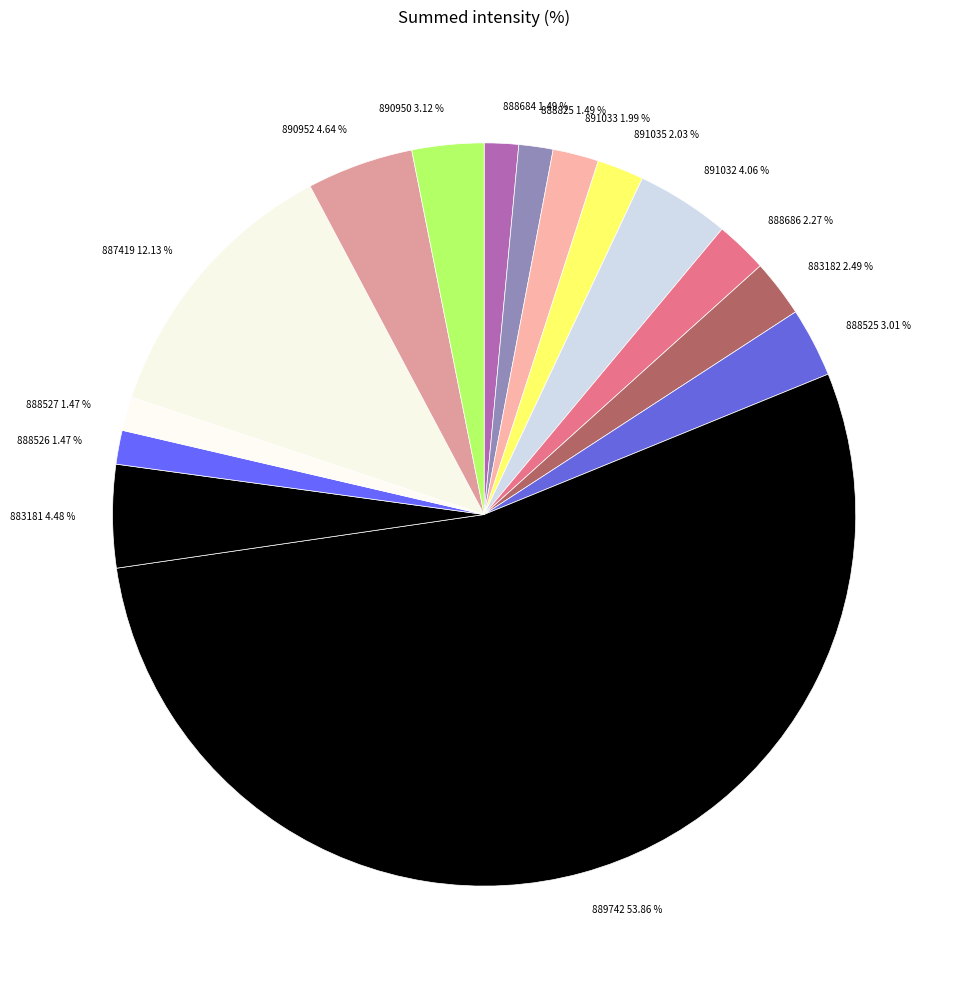

Count the number of slices in the pie.

15